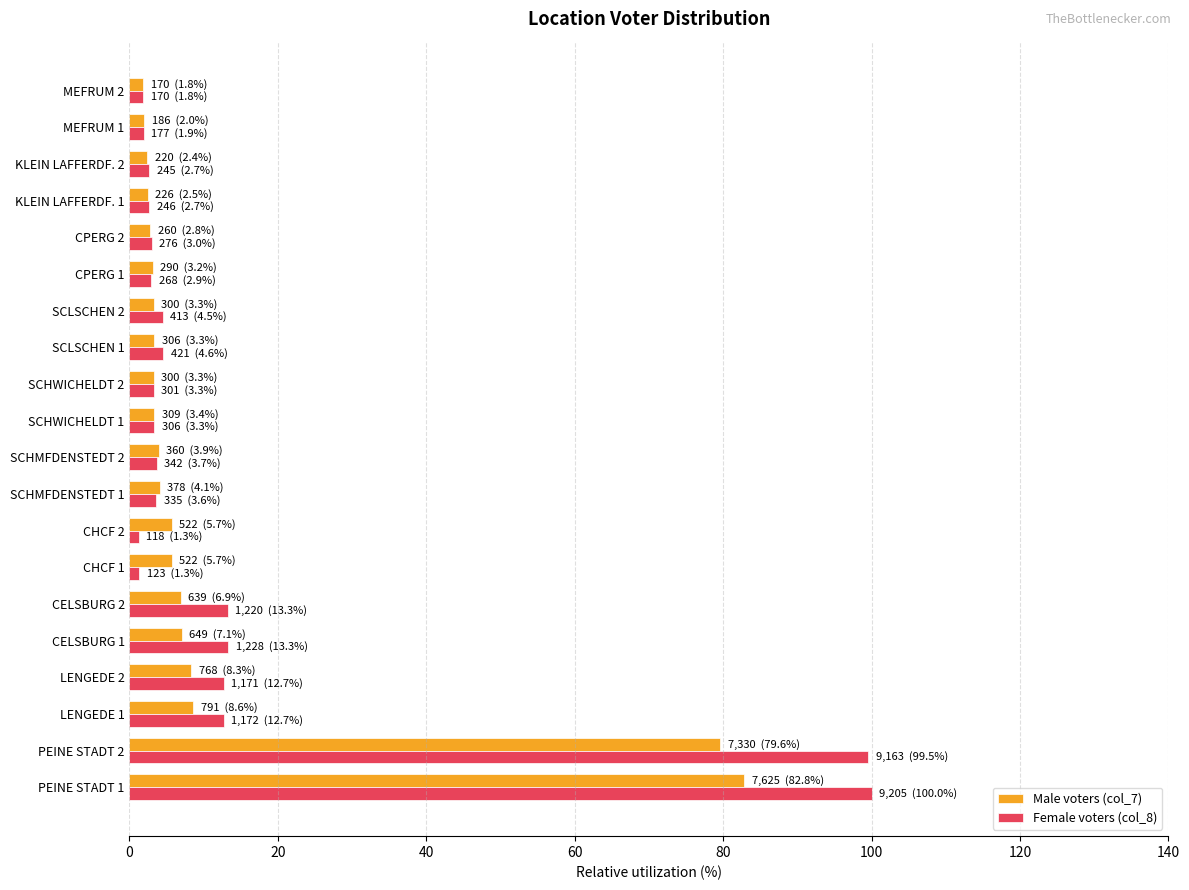

Rank the series by their maximum value, from lowest to highest.

Male voters (col_7), Female voters (col_8)